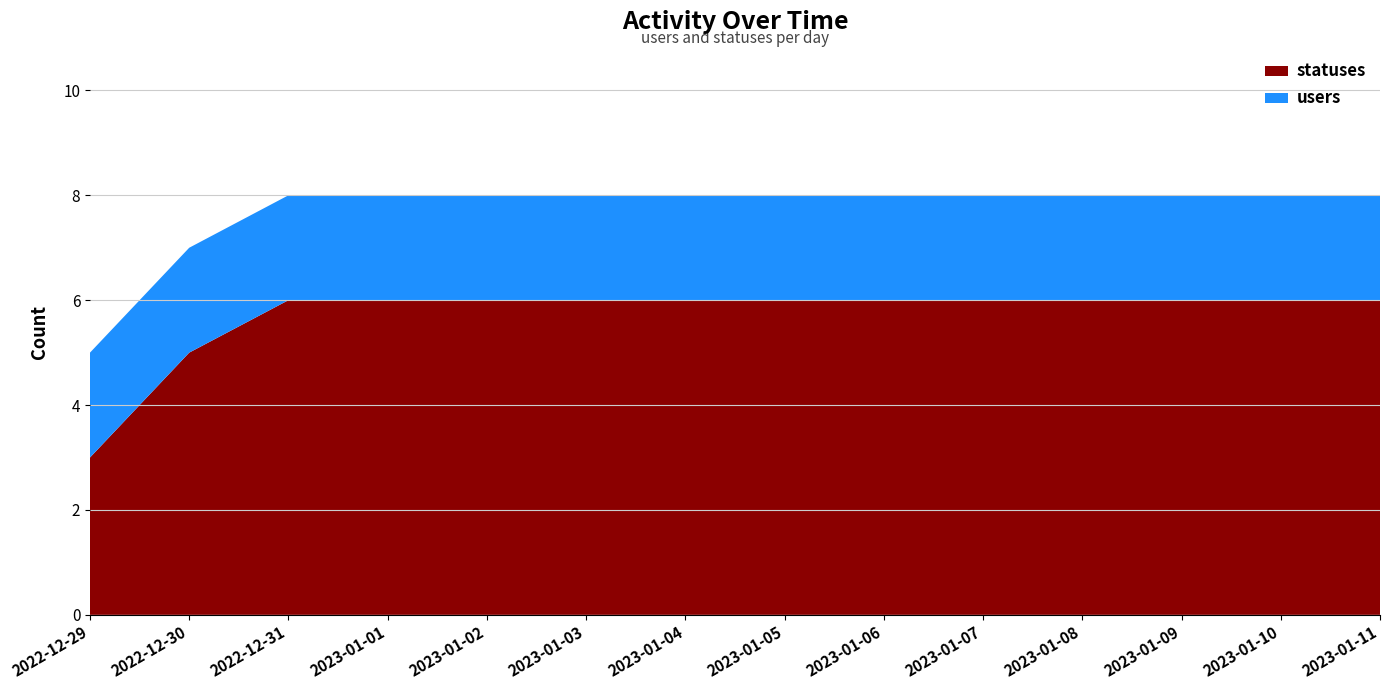

Reading left to right, list all the values displayed in this chart.

users: 2022-12-29=2	2022-12-30=2	2022-12-31=2	2023-01-01=2	2023-01-02=2	2023-01-03=2	2023-01-04=2	2023-01-05=2	2023-01-06=2	2023-01-07=2	2023-01-08=2	2023-01-09=2	2023-01-10=2	2023-01-11=2
statuses: 2022-12-29=3	2022-12-30=5	2022-12-31=6	2023-01-01=6	2023-01-02=6	2023-01-03=6	2023-01-04=6	2023-01-05=6	2023-01-06=6	2023-01-07=6	2023-01-08=6	2023-01-09=6	2023-01-10=6	2023-01-11=6